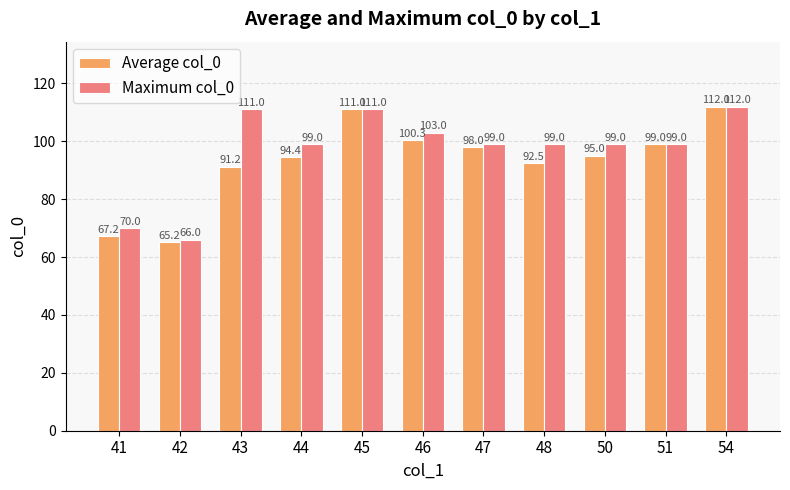

What are all the series names shown in the legend?

Average col_0, Maximum col_0